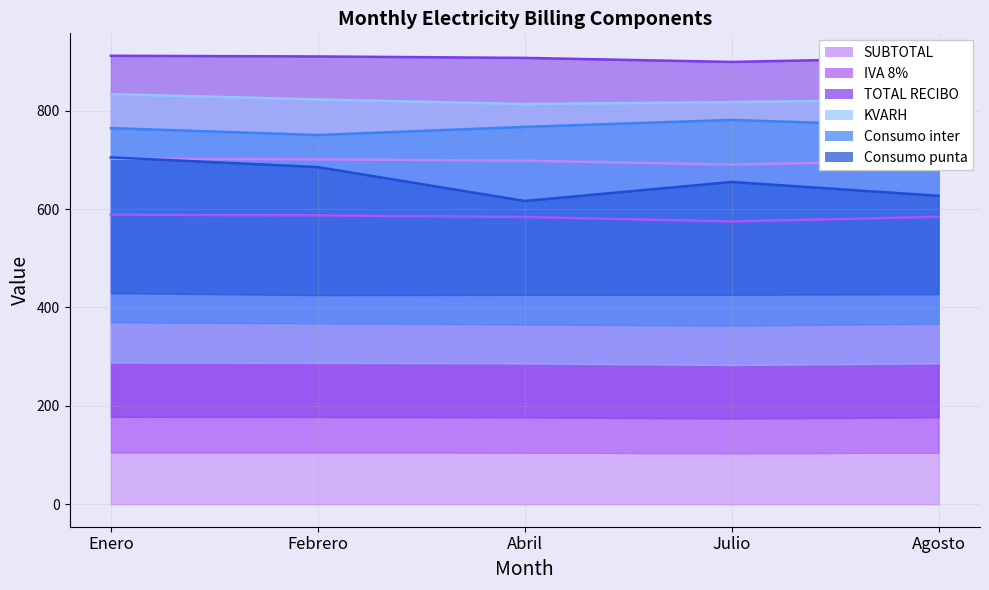

Which series changed the most between Enero and Abril?

Consumo punta